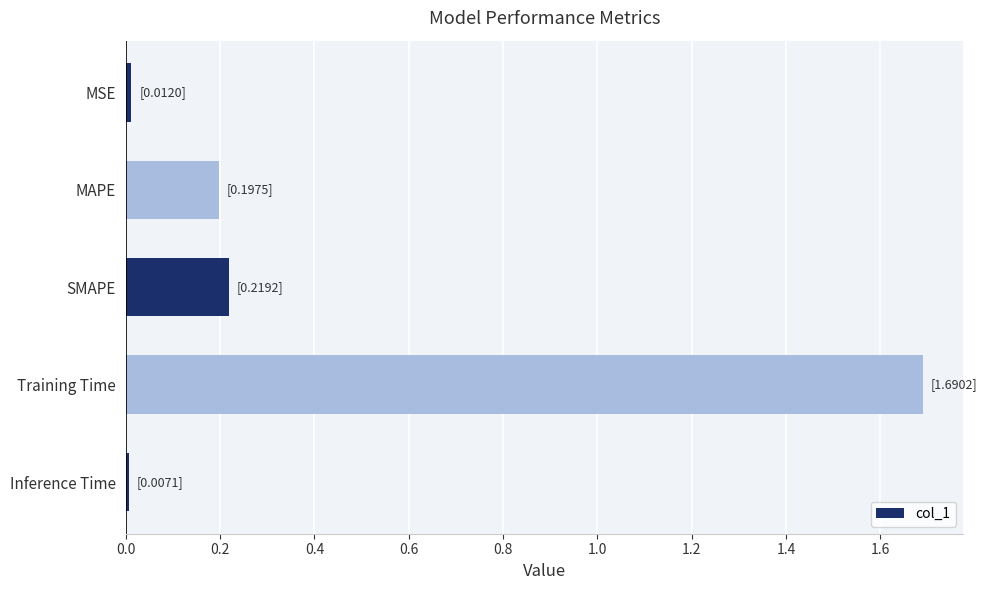

The value at SMAPE is 0.2. True or false?

True